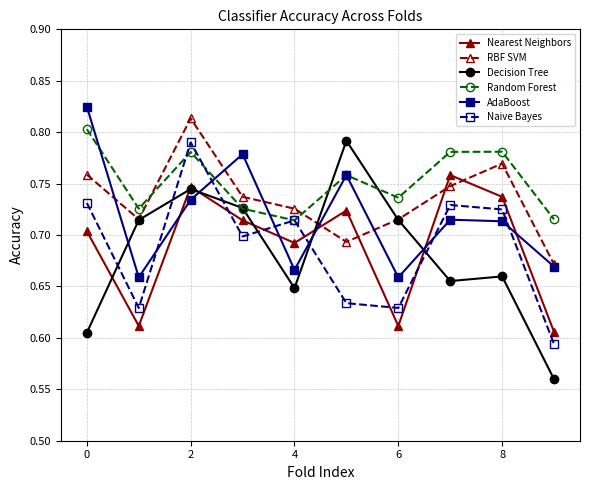

How many intersections are there between AdaBoost and Decision Tree?

4